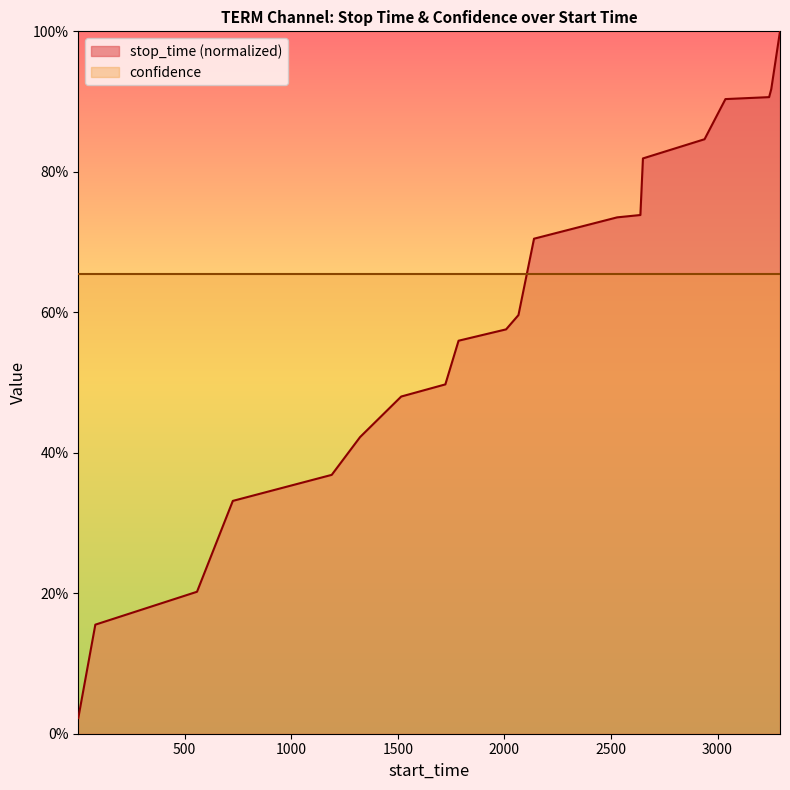

Rank the categories by value from lowest to highest.

1, 81, 558, 726, 1190, 1323, 1516, 1723, 1785, 2008, 2066, 2139, 2529, 2638, 2650, 2939, 3037, 3242, 3252, 3293